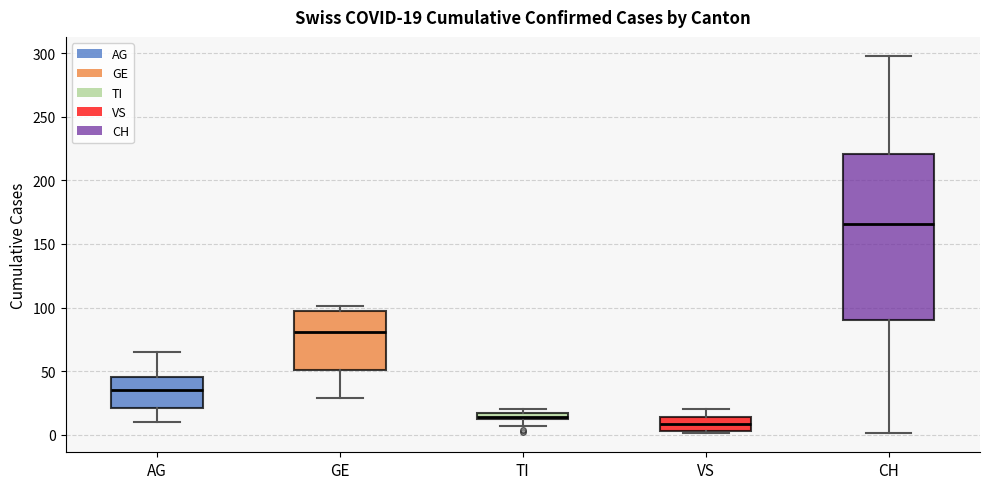

Which box's median line is the highest?

CH